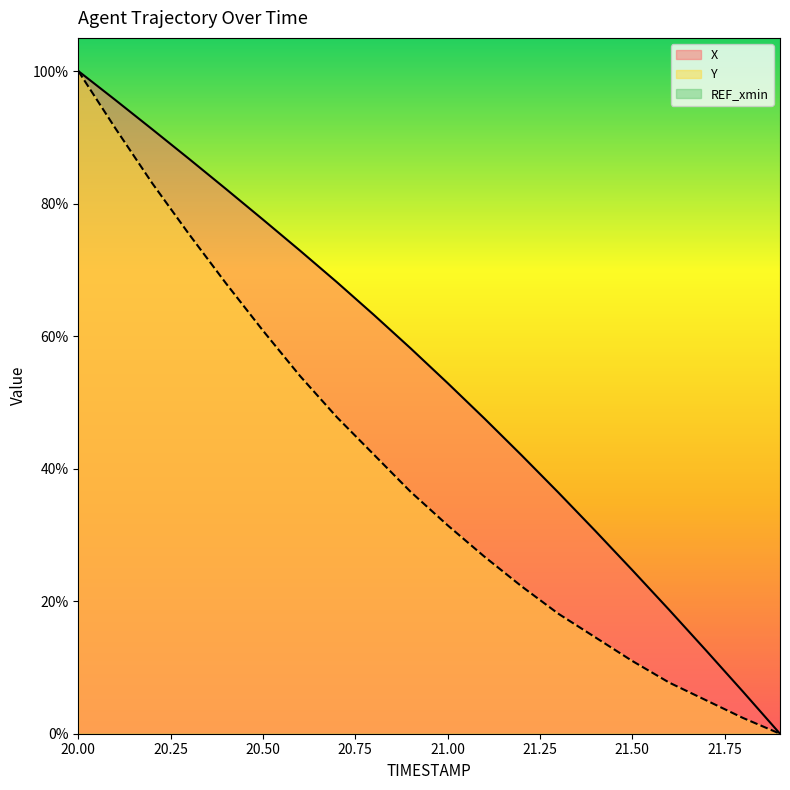

Is the value of Y at 21.00 greater than the value of X at 21.50?

Yes